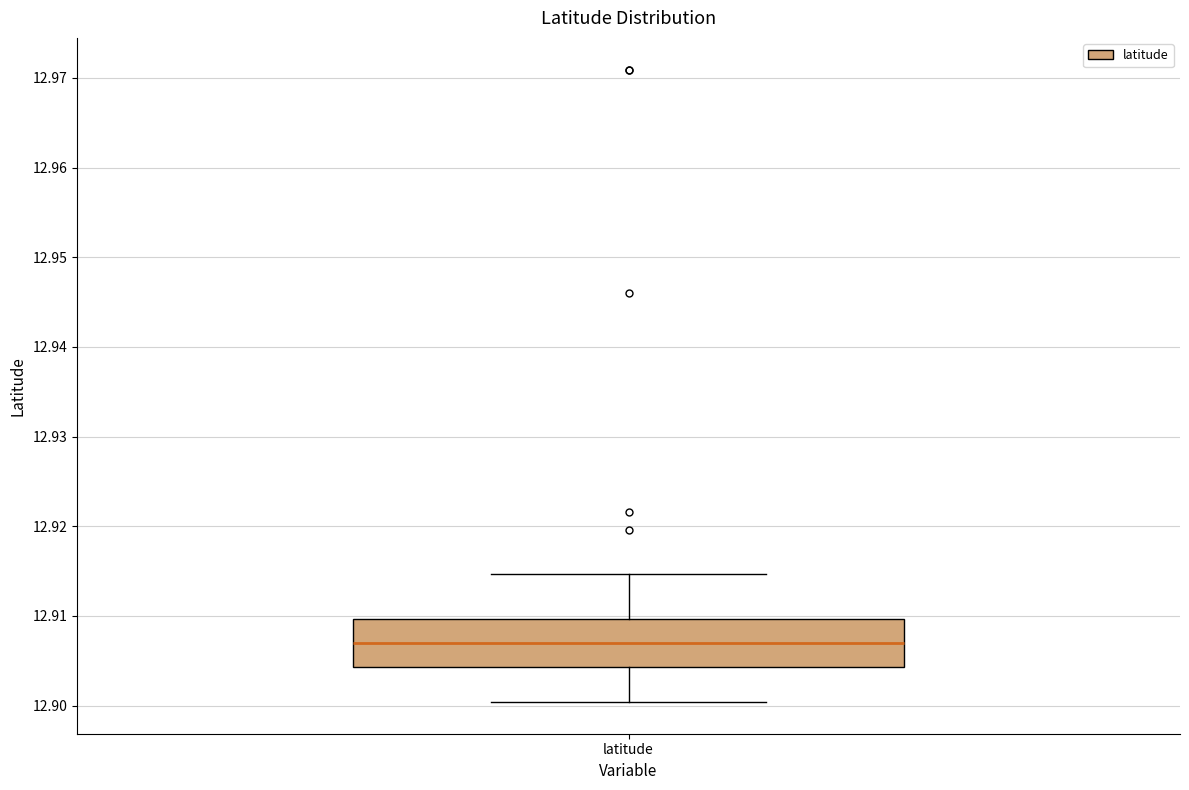

Where is the upper edge of the box for latitude on the y-axis? The values are not printed on the chart, so give them approximately, as read against the axis.

12.910